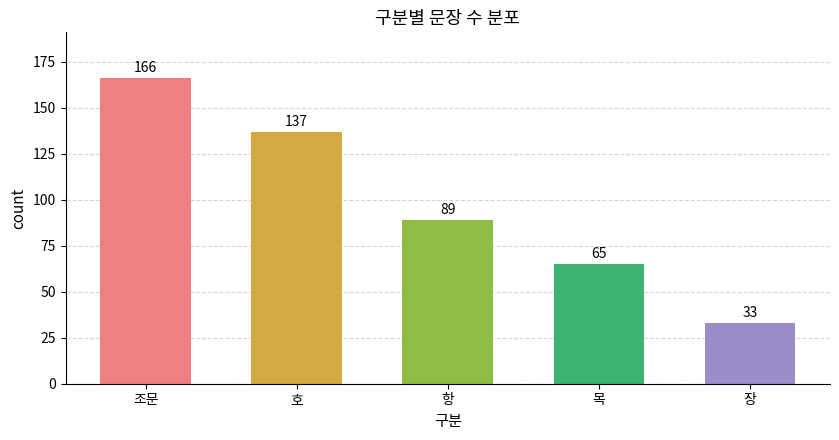

The value at 목 is 65. True or false?

True